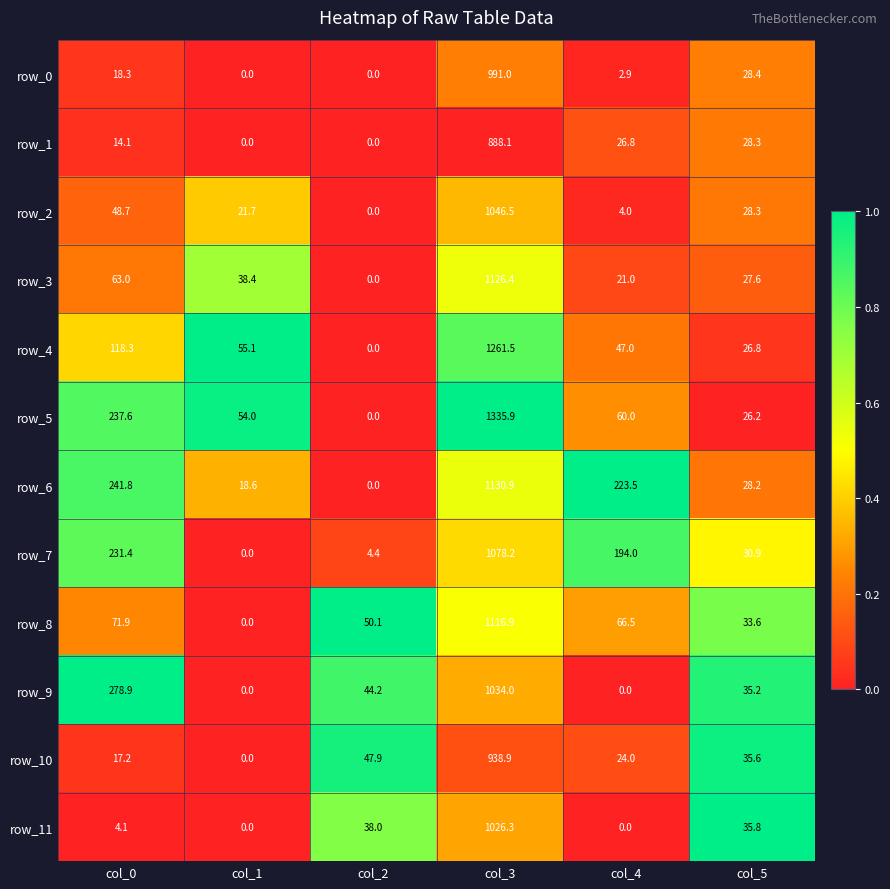

List the labels in order of row_10 value, smallest first.

col_1, col_0, col_4, col_5, col_2, col_3